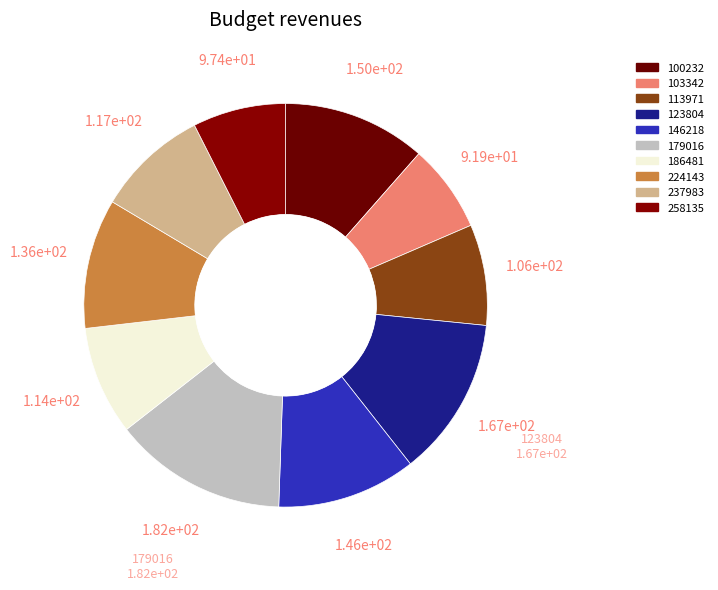

Is there any slice that represents more than half of the pie?

No